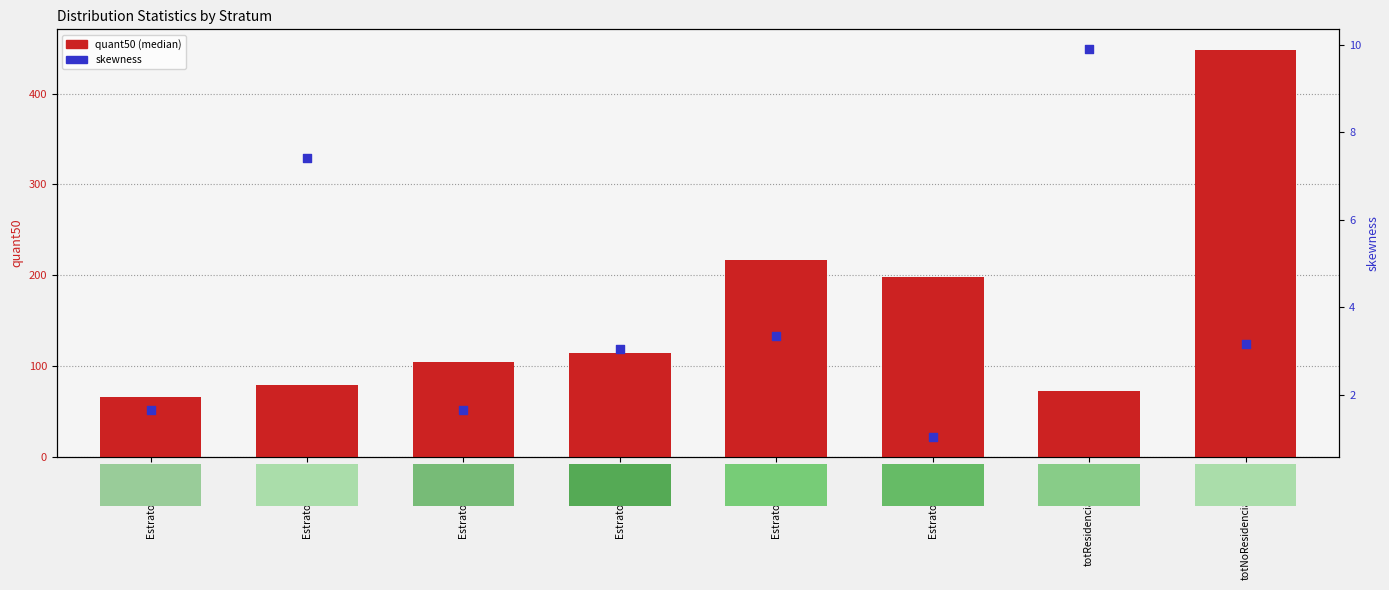

Which series reaches the minimum Y coordinate?

skewness